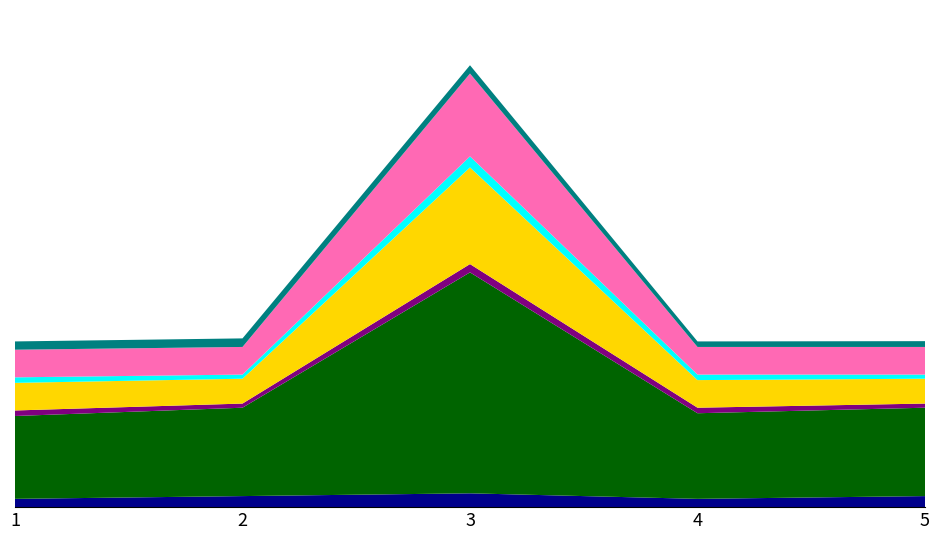

Reading left to right, transcribe all the data shown in this chart.

1=6	2=6	3=16	4=6	5=6